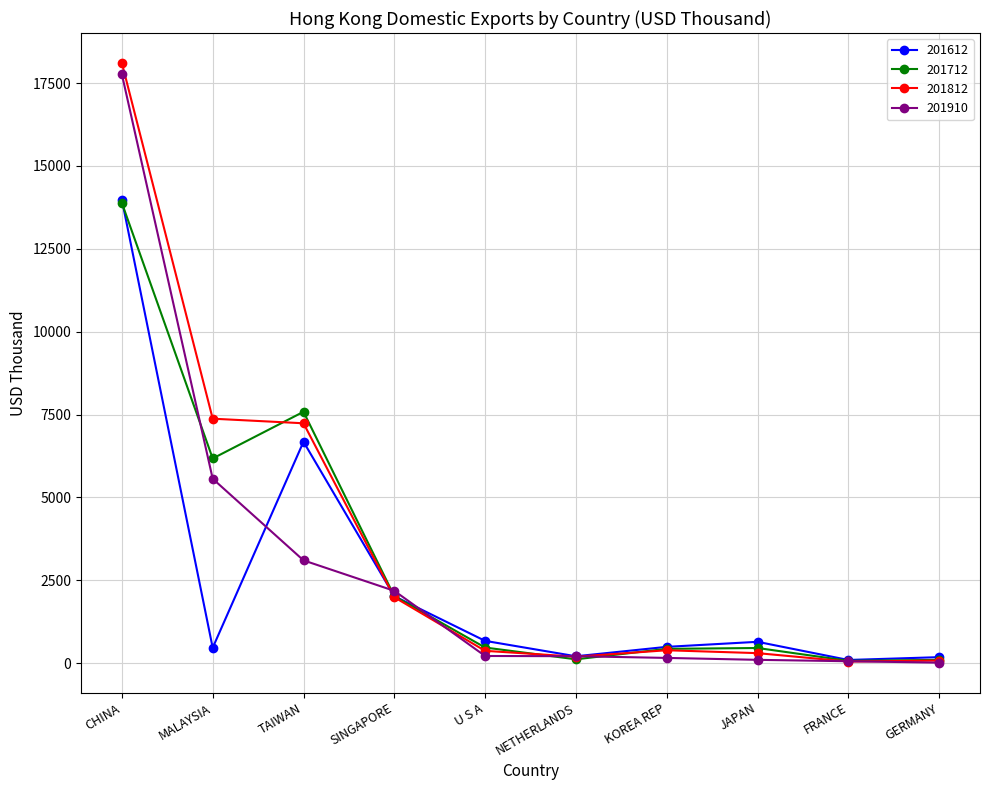

Is the value of 201612 at NETHERLANDS greater than the value of 201812 at TAIWAN?

No